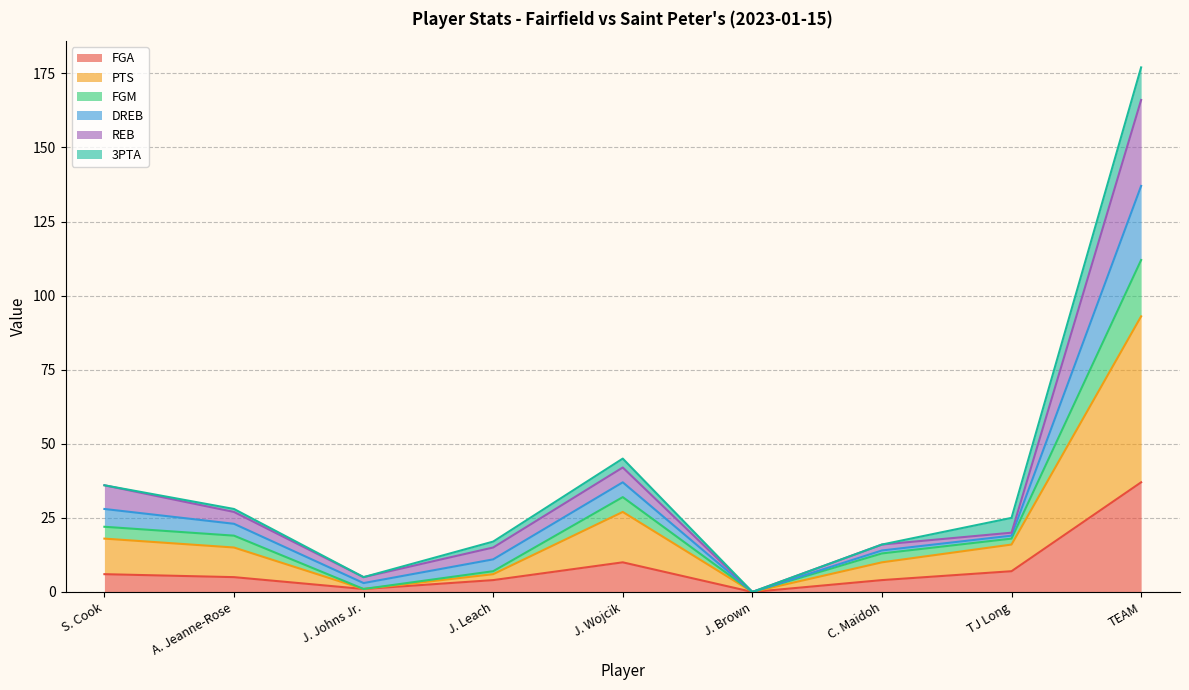

At which category is the sum across all series the highest?

TEAM